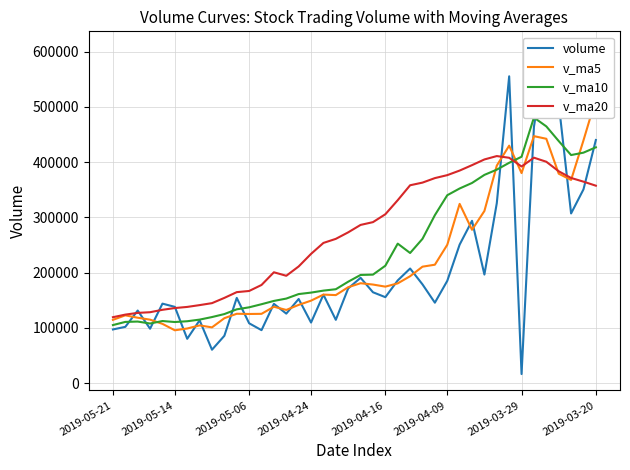

What is the sum of the v_ma5 values at 2019-04-16 and 36?

486420.6